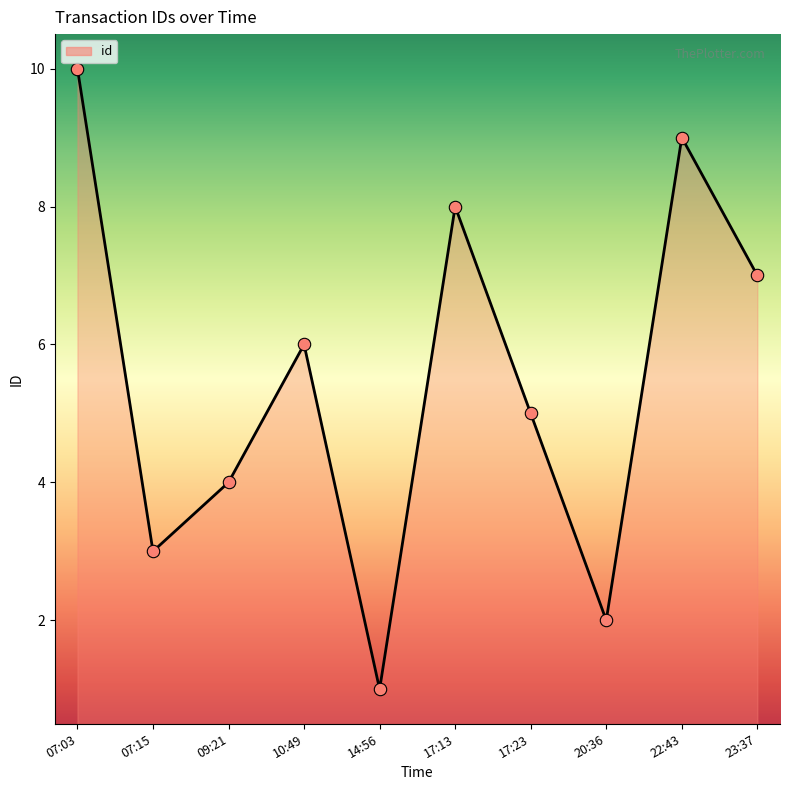

Which has a higher value, 17:23 or 14:56?

17:23